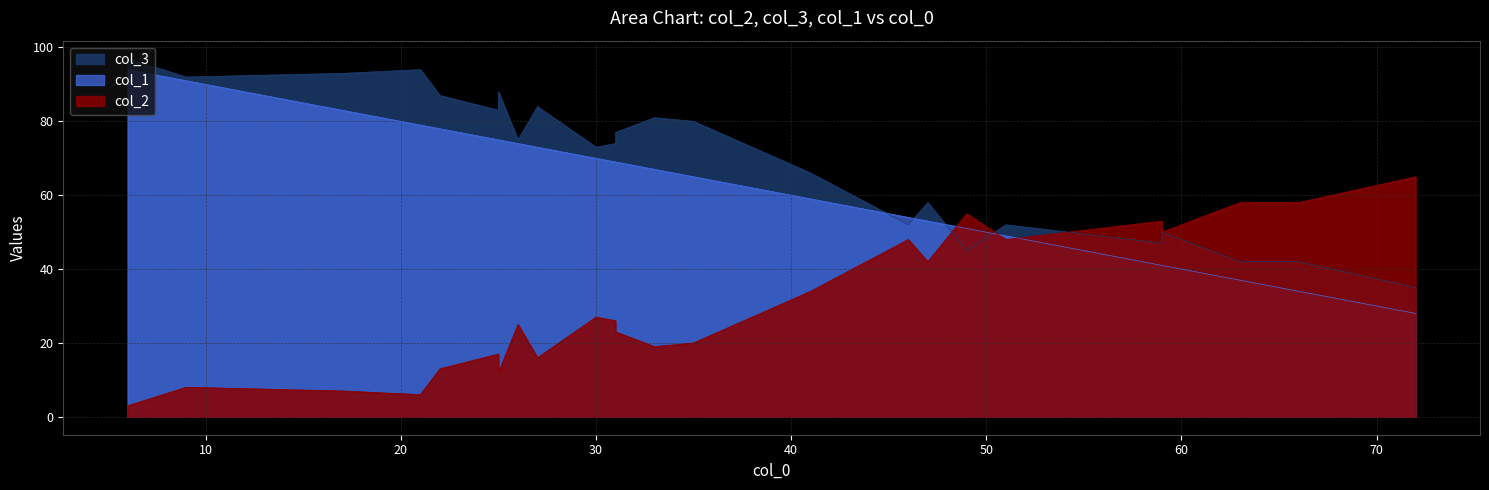

At which category is the sum across all series the highest?

14